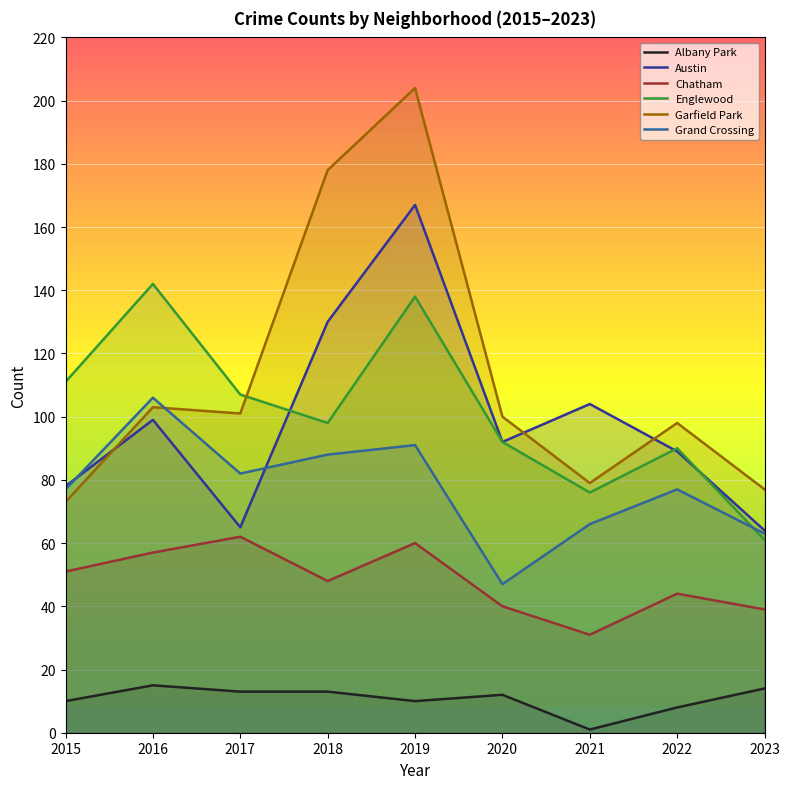

What is the total value across all series at 2023?

318